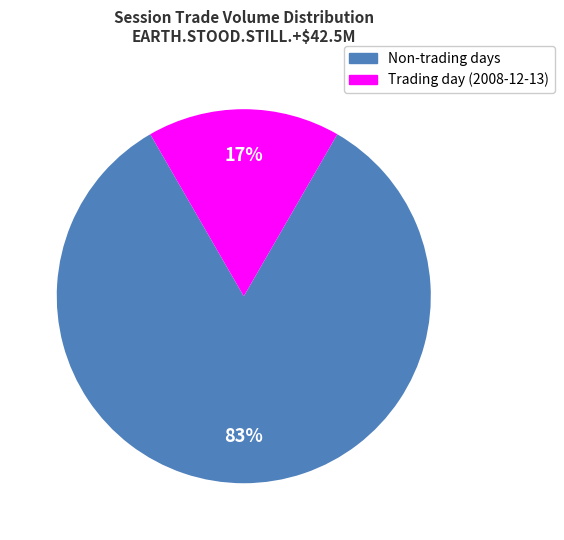

Is there a majority slice in this chart?

Yes